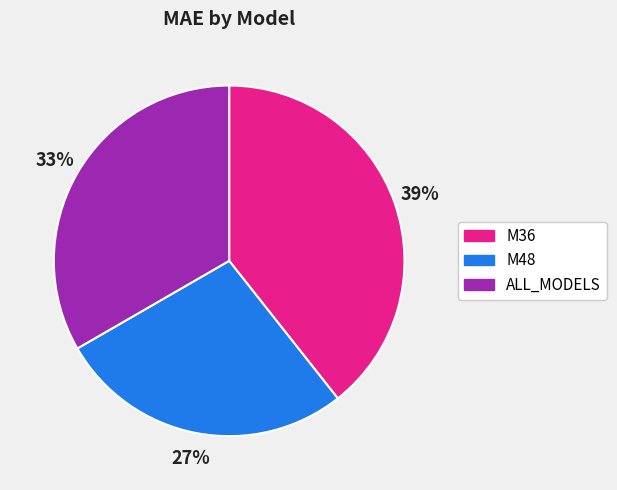

What is the smallest slice in the pie chart?

M48